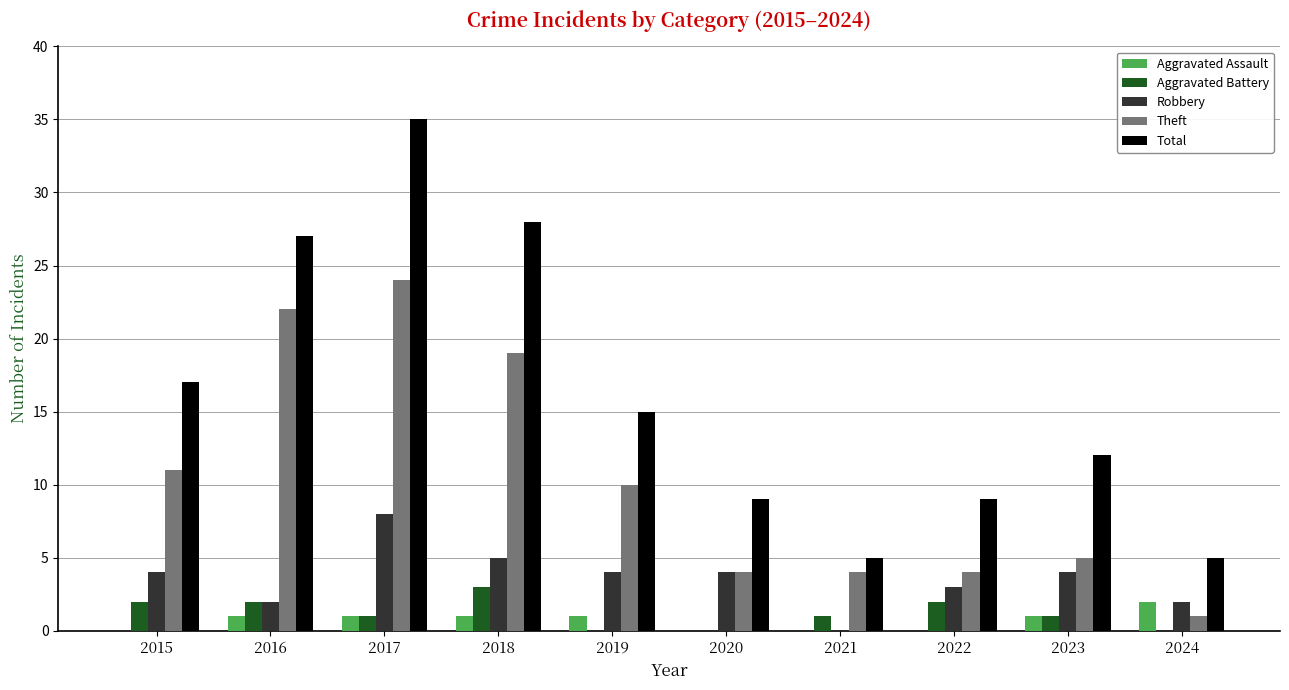

What is the difference between the Total values at 2020 and 2019?

6